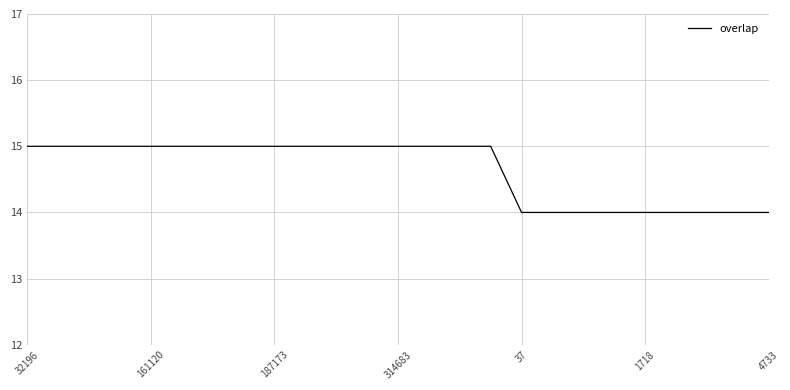

What is the smallest value displayed?

14